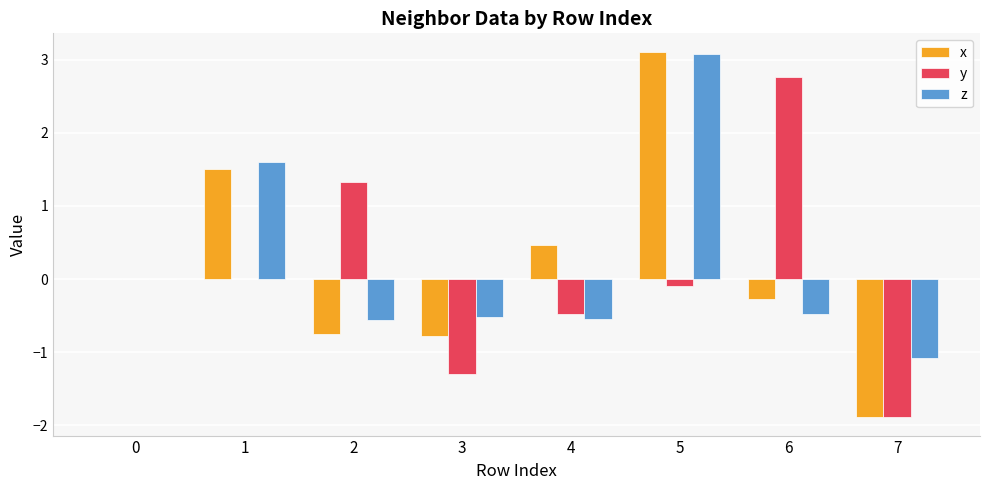

What is the maximum value shown in the chart?

3.1